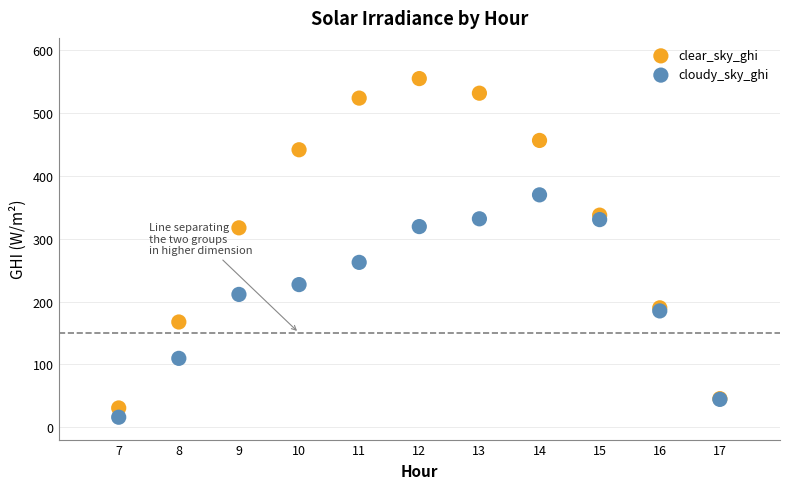

Which series reaches the maximum Y coordinate?

clear_sky_ghi